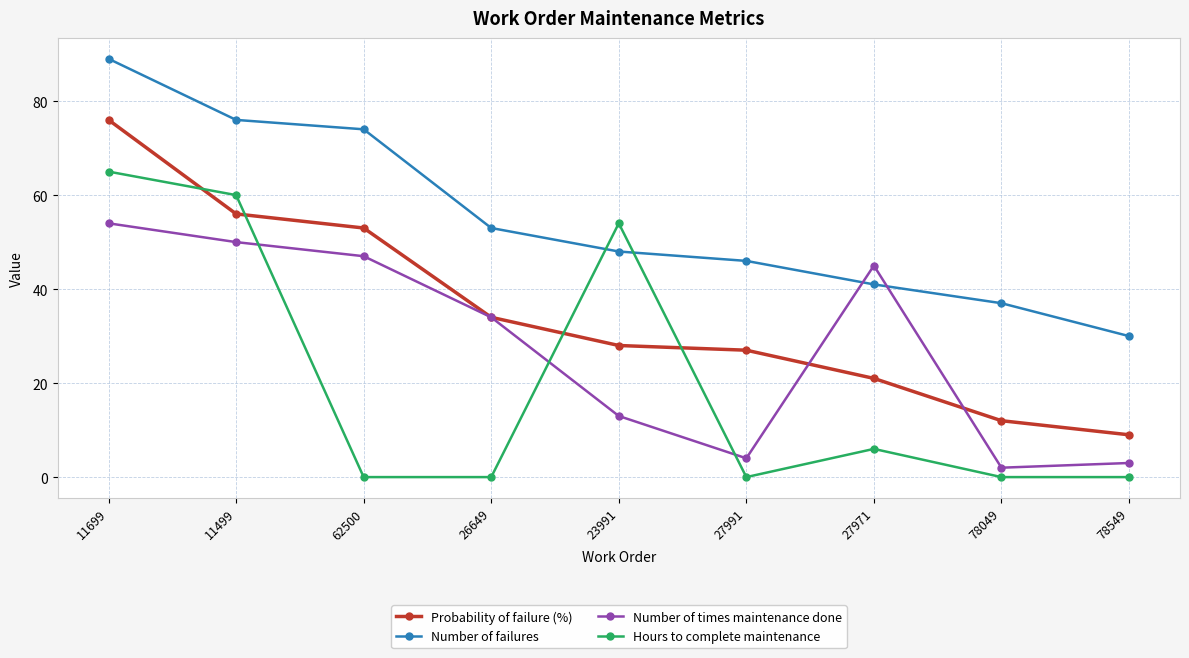

At how many categories does at least one series exceed 8?

9